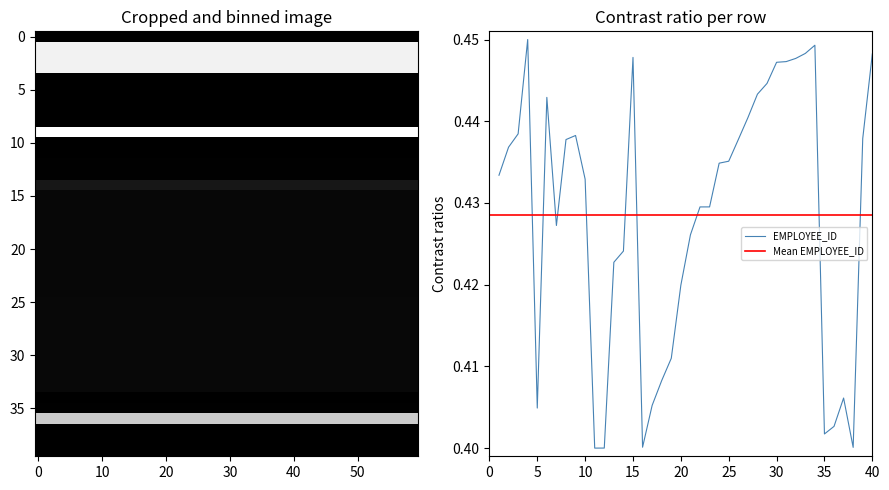

List the labels in order of value, smallest first.

11, 12, 38, 16, 35, 36, 5, 17, 37, 18, 19, 20, 13, 14, 21, 7, 22, 23, 10, 1, 24, 25, 2, 26, 8, 39, 9, 3, 27, 6, 28, 29, 30, 31, 32, 15, 40, 33, 34, 4